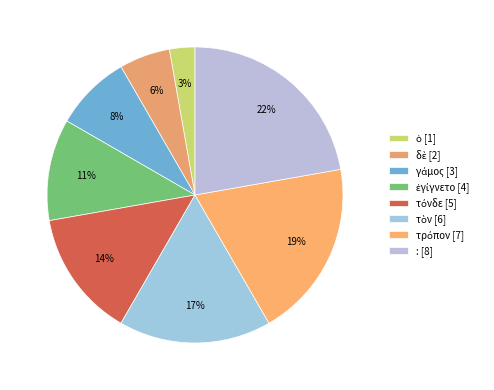

To the nearest percent, what portion does δὲ represent?

6%